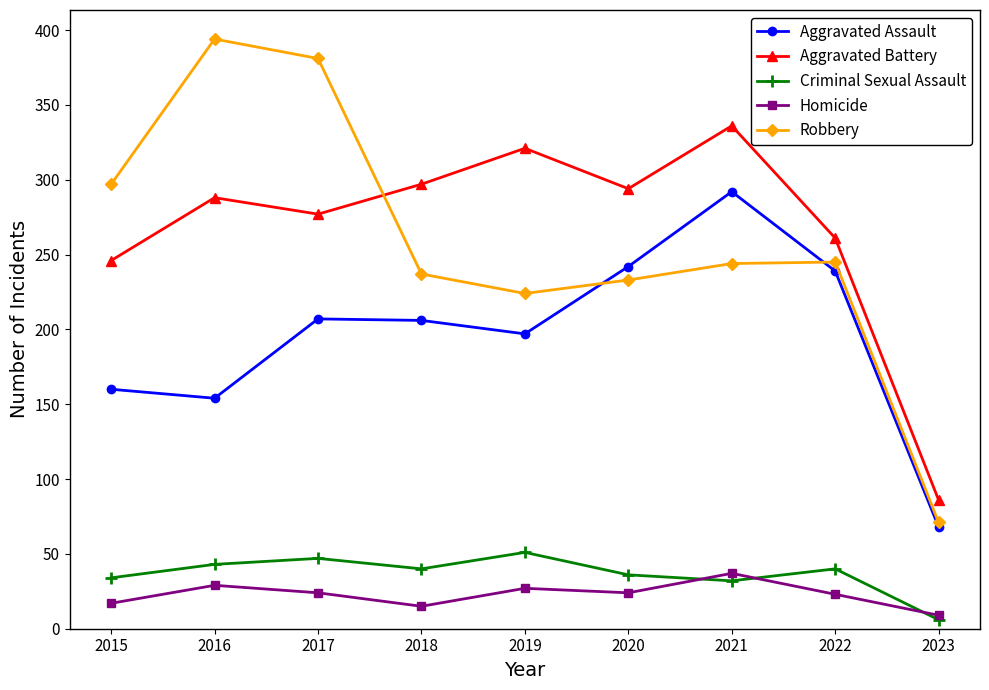

Which series has the largest range (max minus min)?

Robbery